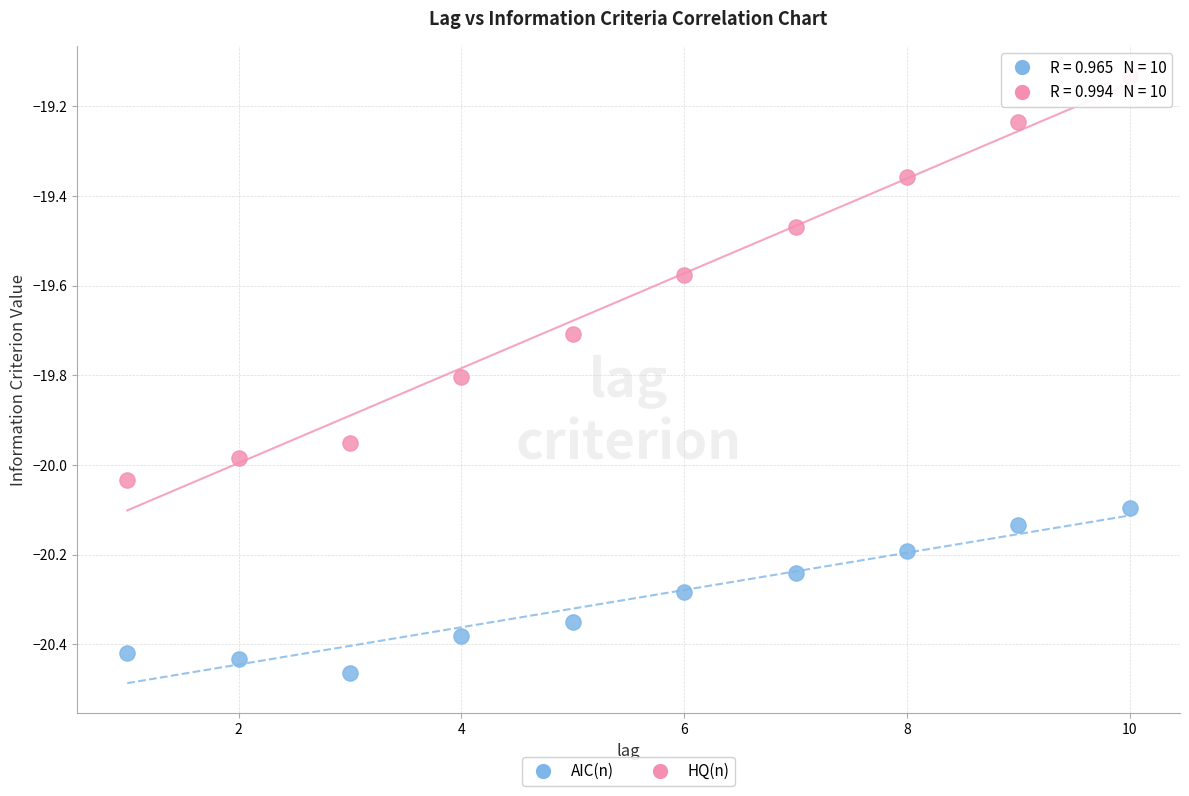

What are all the series names shown in the legend?

AIC(n), HQ(n)